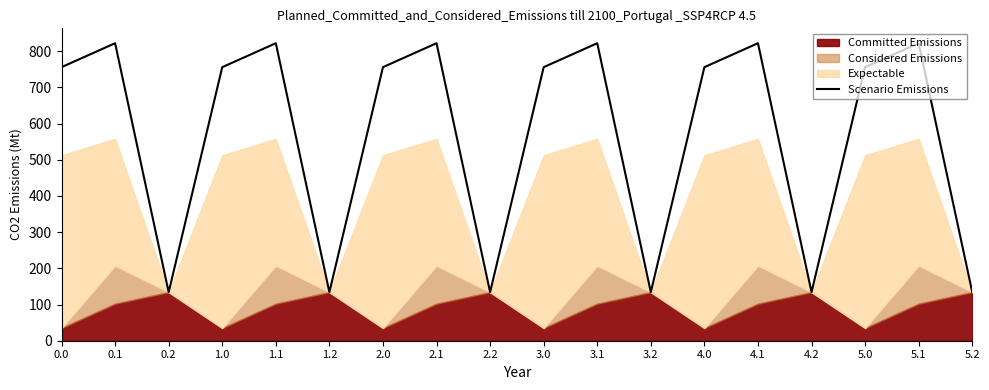

What is the maximum value for Scenario Emissions?

821.8